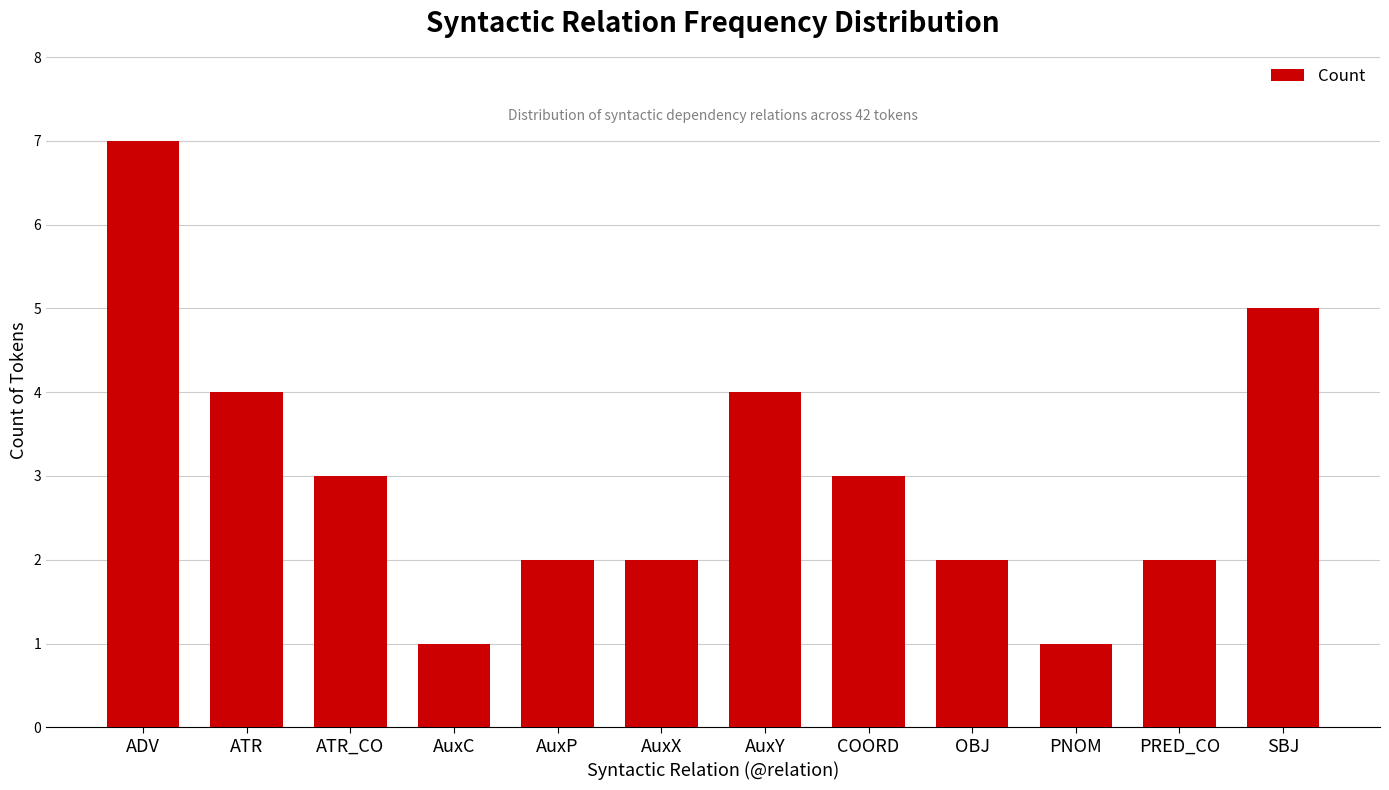

What is the difference between the values at AuxC and ADV?

6